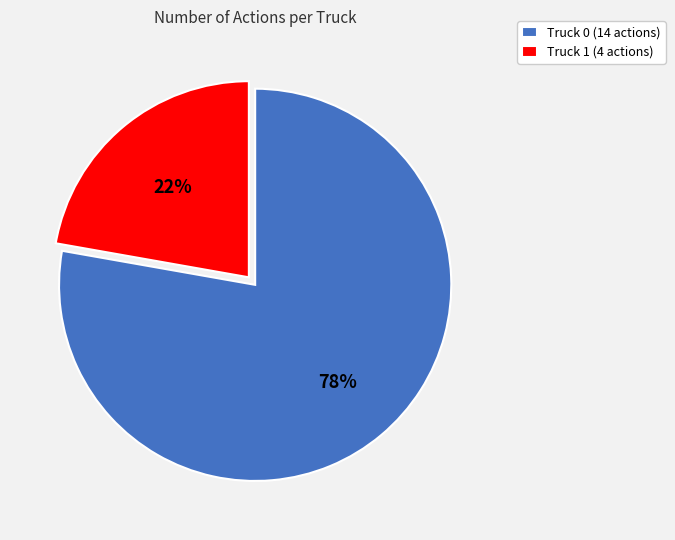

True or false: Truck 0 accounts for 84% of the total.

False